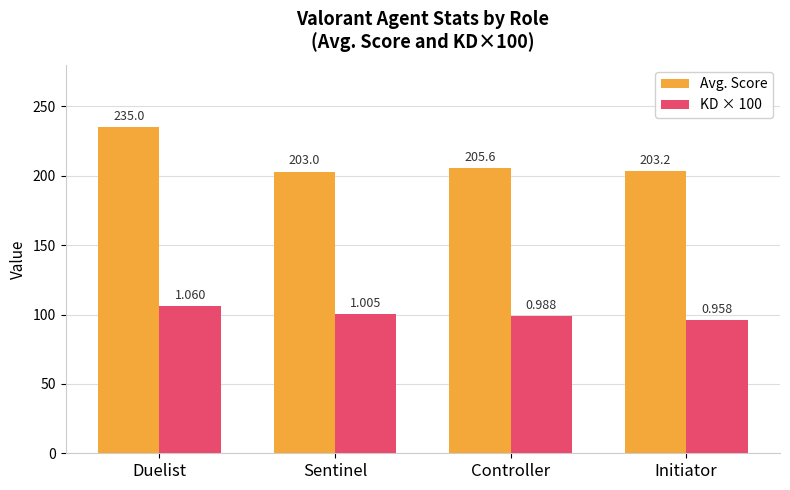

What are all the series names shown in the legend?

Avg. Score, KD × 100